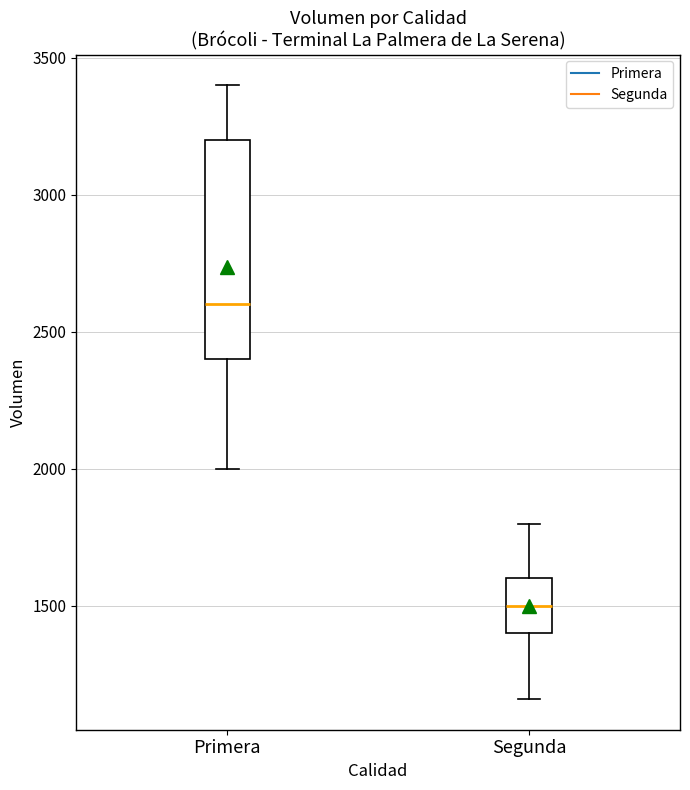

Where does the upper whisker of the box for Primera end on the y-axis? The values are not printed on the chart, so give them approximately, as read against the axis.

3400